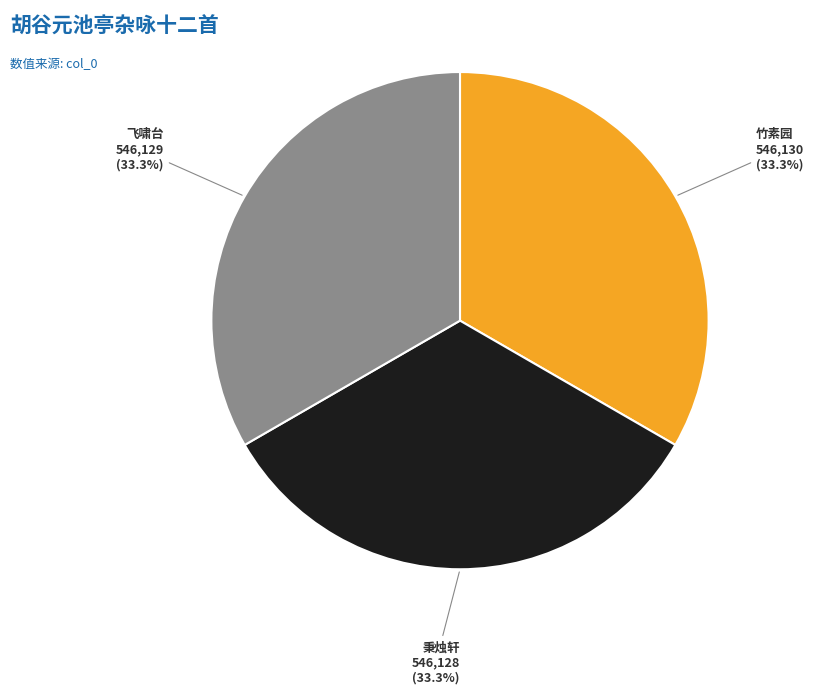

Does any single category account for the majority?

No